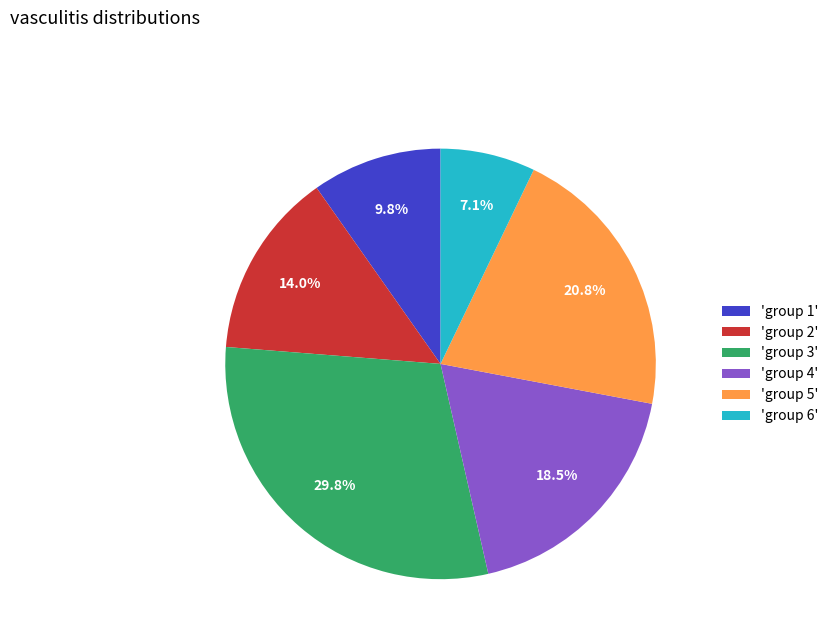

Is there any slice that represents more than half of the pie?

No